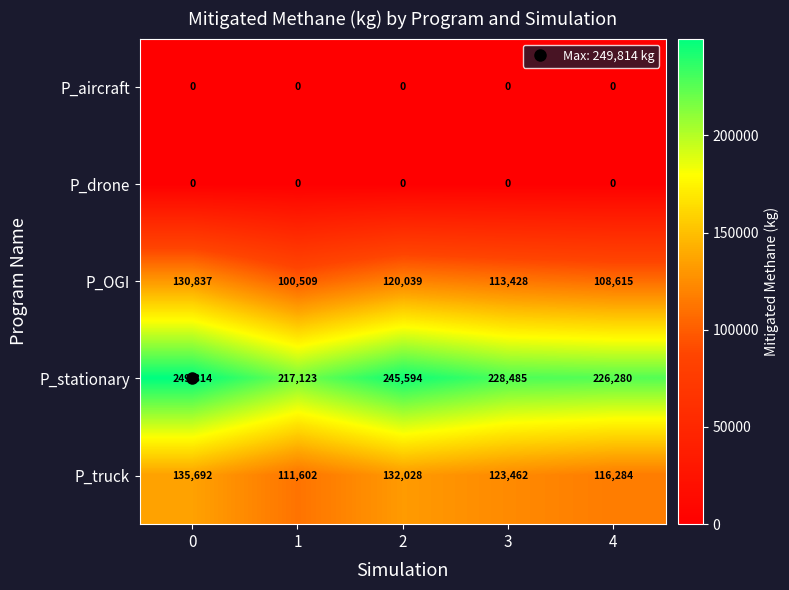

Count the number of data series in this chart.

5